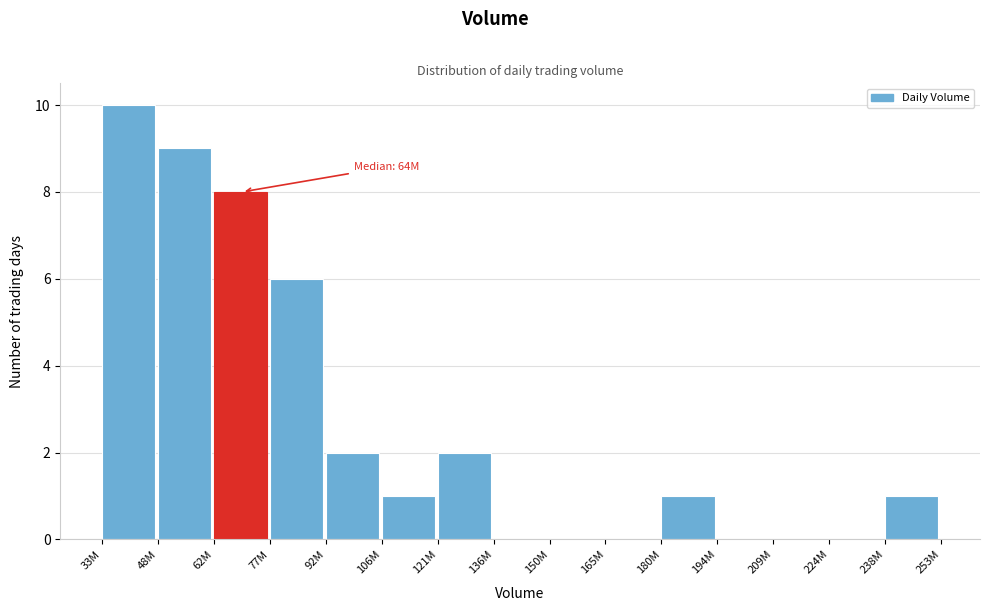

Reading left to right, what are all the values shown in this chart?

33M=10	48M=9	62M=8	77M=6	92M=2	106M=1	121M=2	136M=0	150M=0	165M=0	180M=1	194M=0	209M=0	224M=0	238M=1